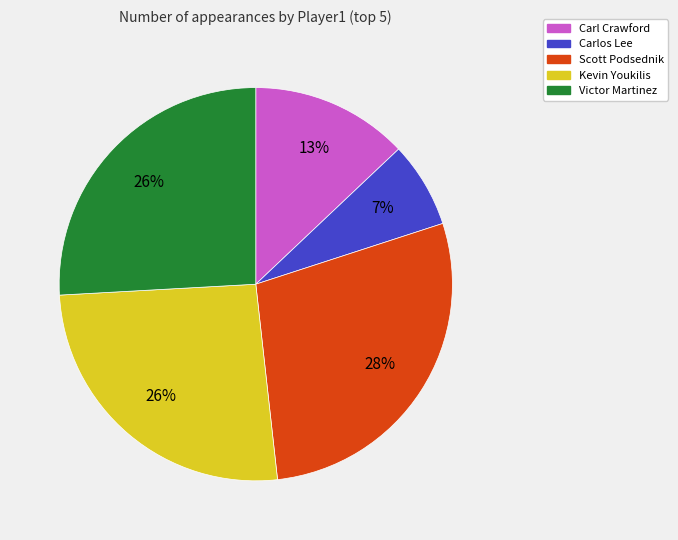

Is there a majority slice in this chart?

No